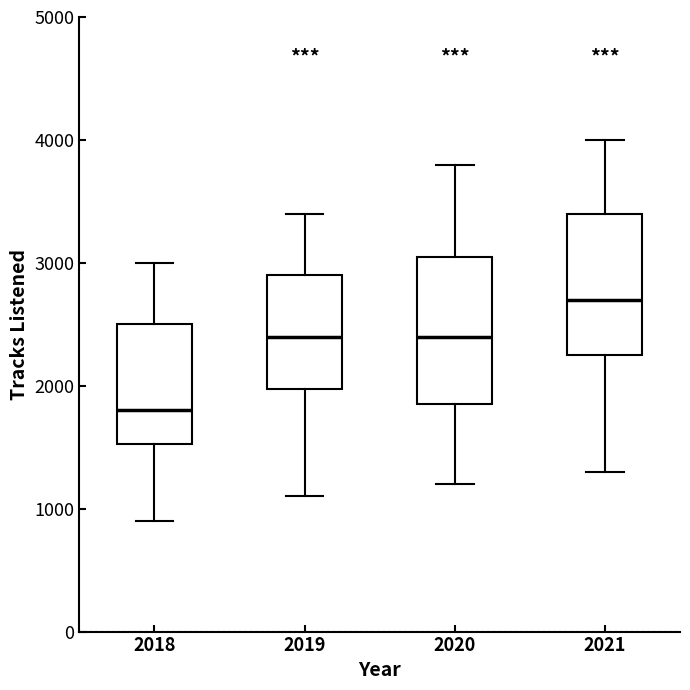

Reading left to right, transcribe this box plot: for each box, give where its median line is, the range the box spans, and where its two whiskers end, as read against the y-axis. The values are not printed on the chart, so give them approximately, as read against the axis.

2018: median 1800, box 1500 to 2500, whiskers 900 to 3000
2019: median 2400, box 2000 to 2900, whiskers 1100 to 3400
2020: median 2400, box 1900 to 3100, whiskers 1200 to 3800
2021: median 2700, box 2300 to 3400, whiskers 1300 to 4000